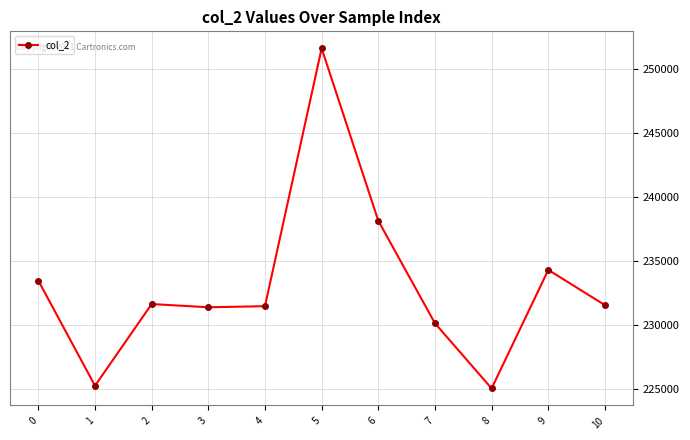

How many points are higher than both their immediate neighbors (excluding endpoints)?

3